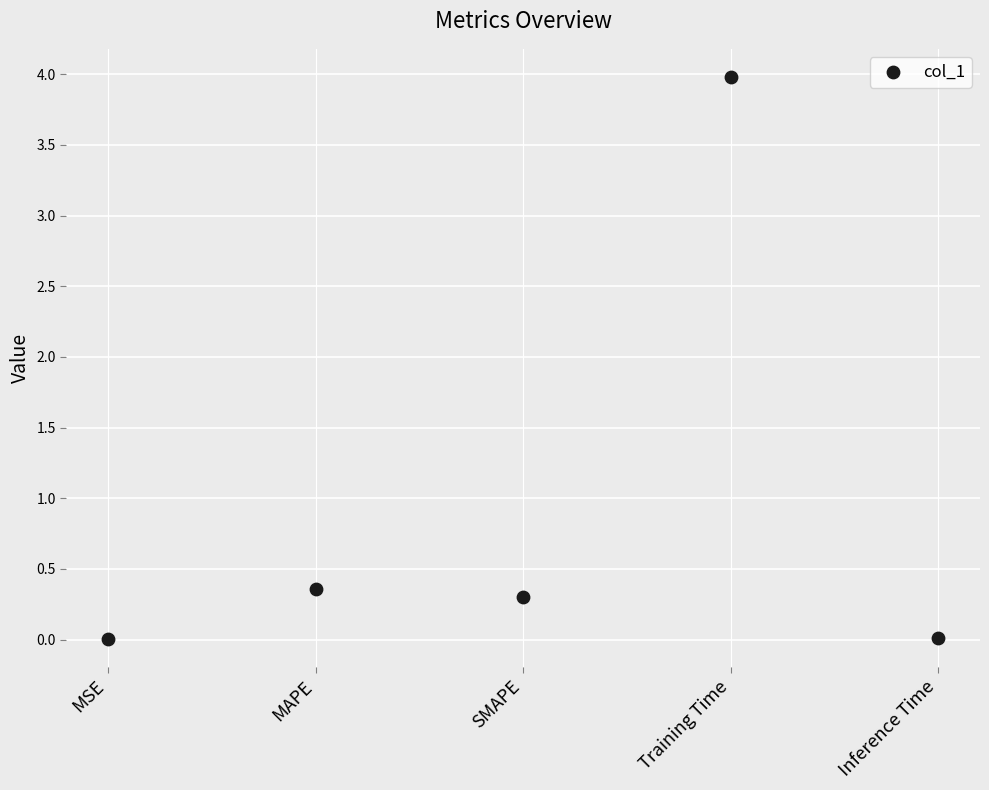

What is the average Y value?

0.9